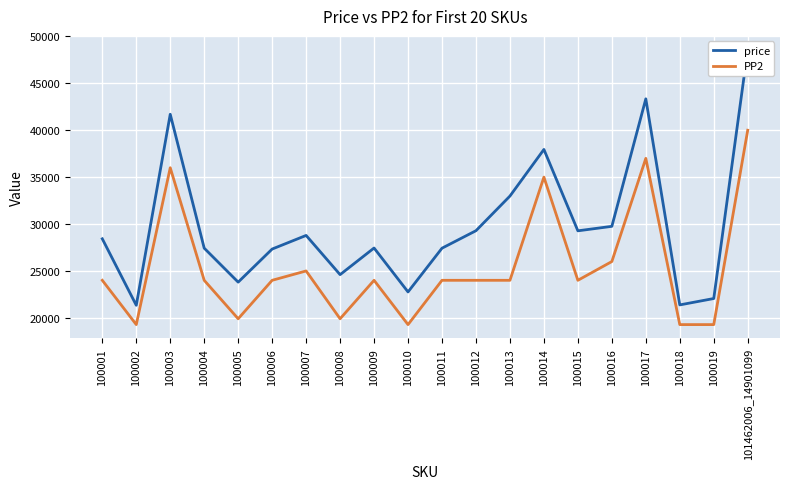

What are all the series names shown in the legend?

price, PP2